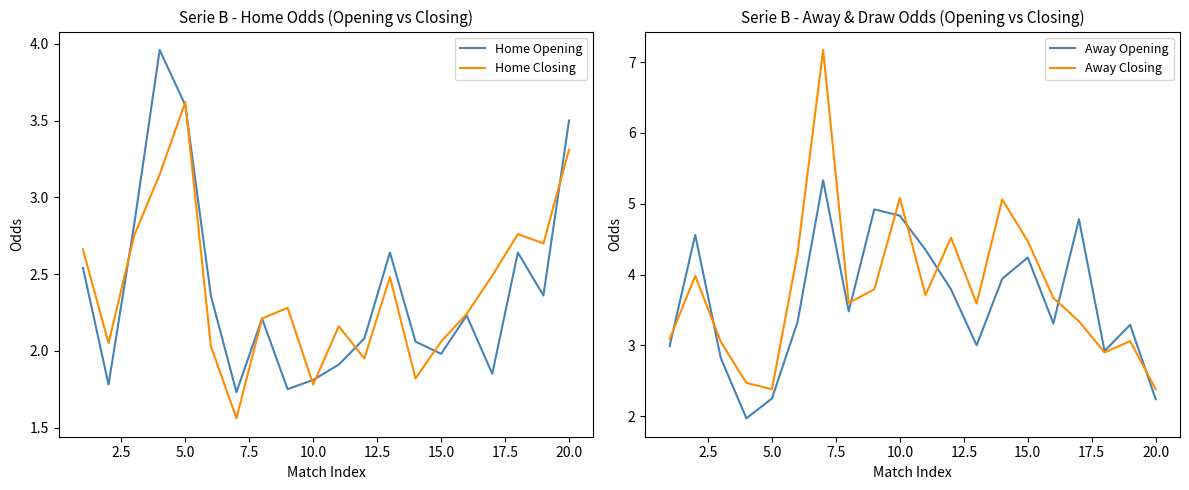

What is the difference between the maximum and minimum values in the Away Closing series?

4.8